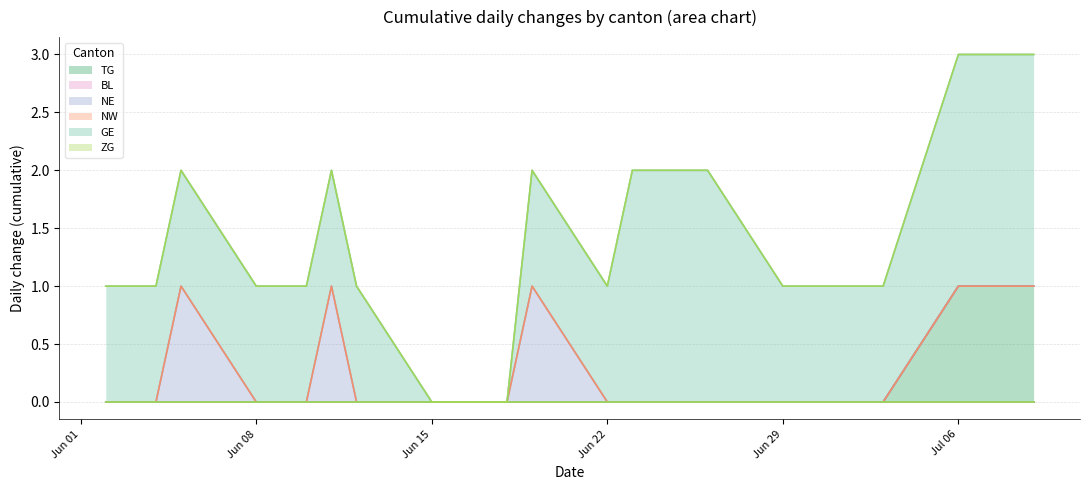

Is the value of ZG at 20 greater than the value of NE at 23?

No